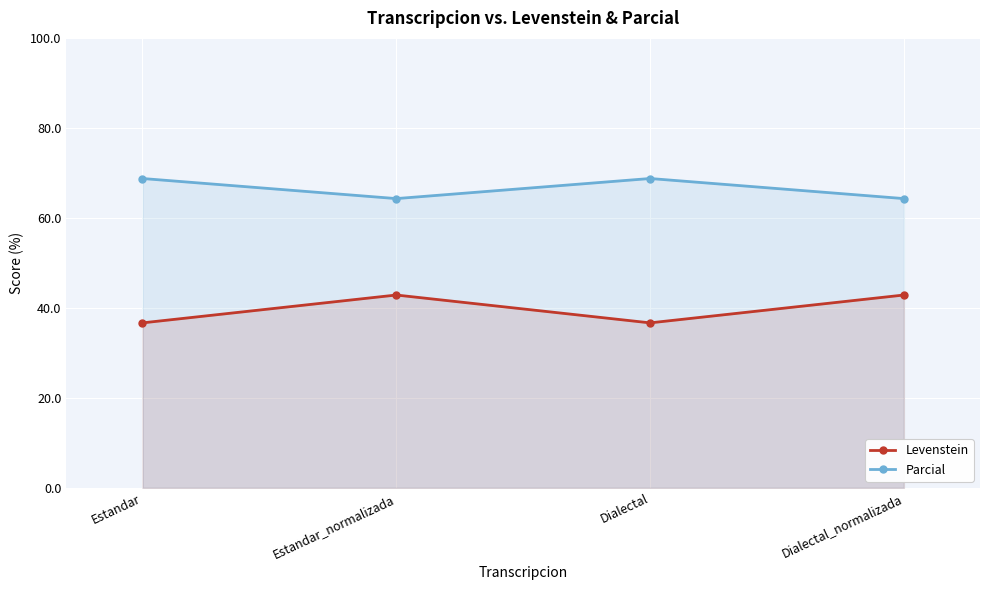

Which has a higher value, Estandar or Dialectal?

Estandar